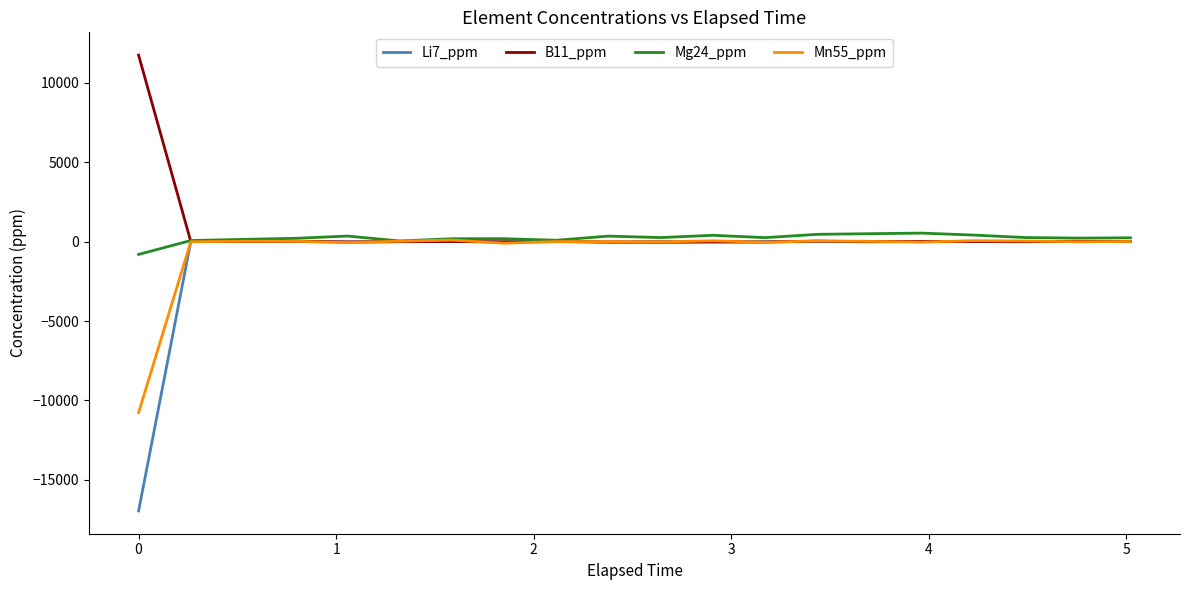

Which series has the largest range (max minus min)?

Li7_ppm